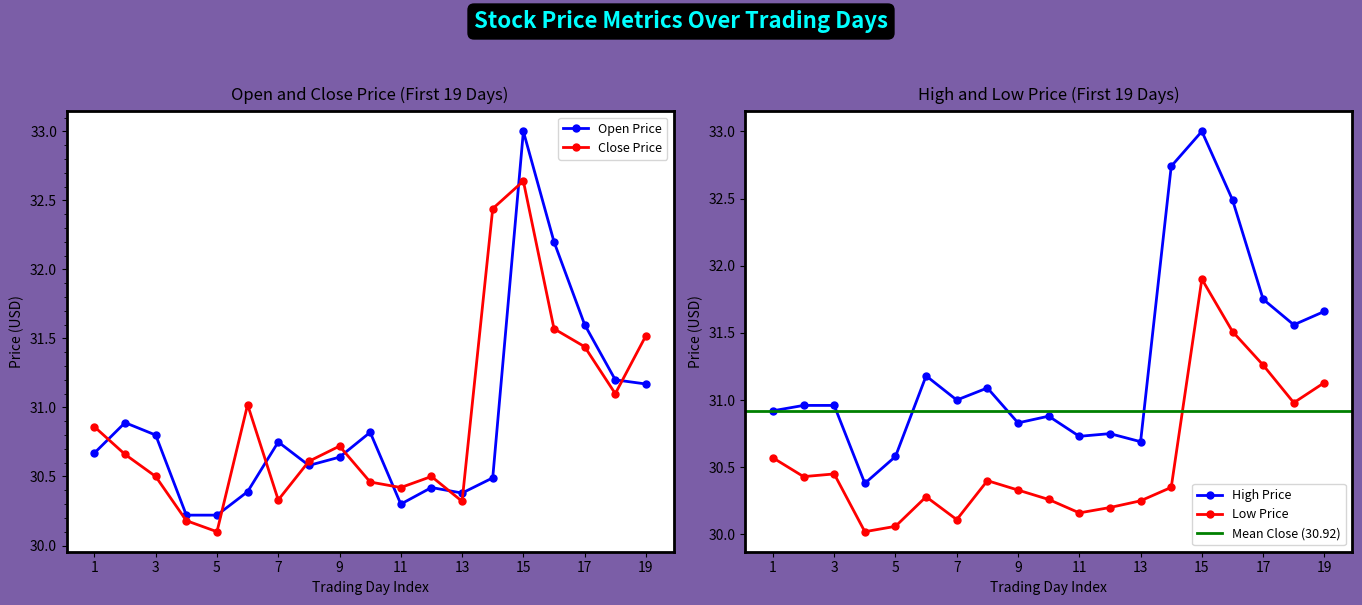

The Open (col_1) series shows 30.5 at 20200918. True or false?

True